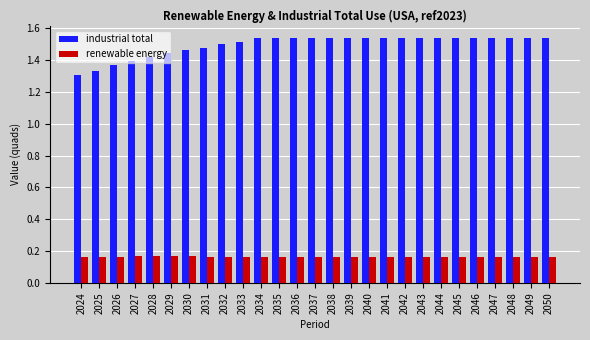

Count the number of categories in the chart.

27